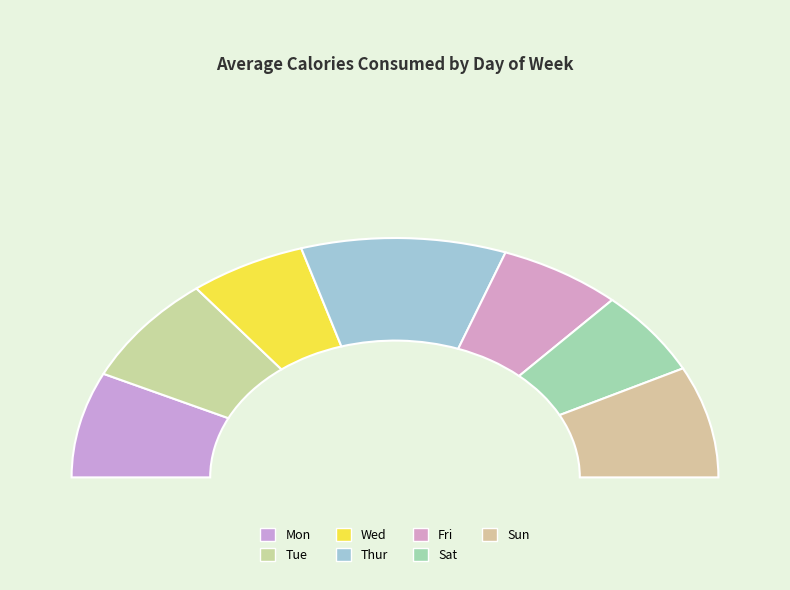

What percentage is the Sat slice, to the nearest percent?

12%